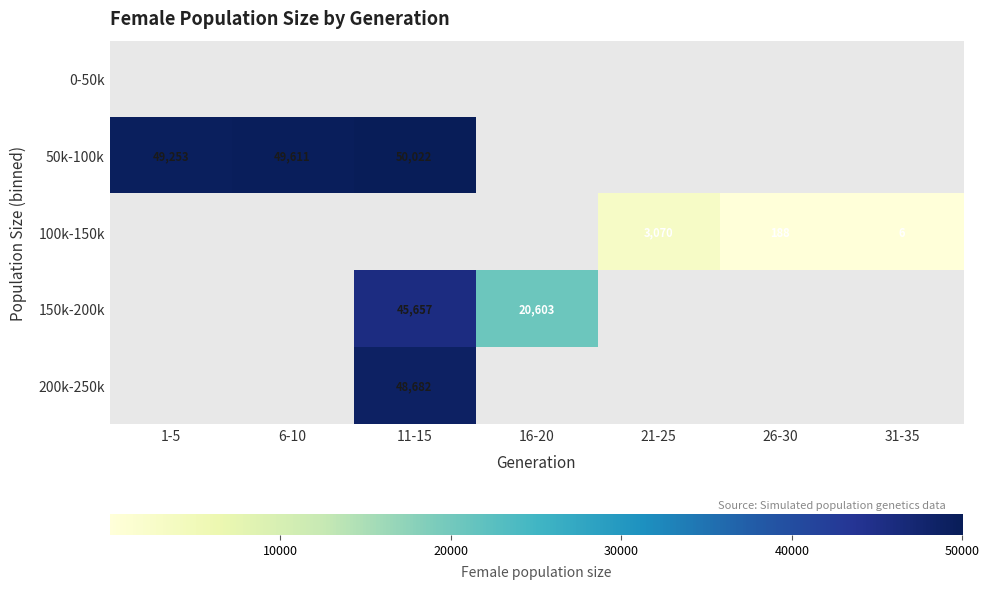

Is the value of 100k-150k at 31-35 greater than the value of 200k-250k at 11-15?

No